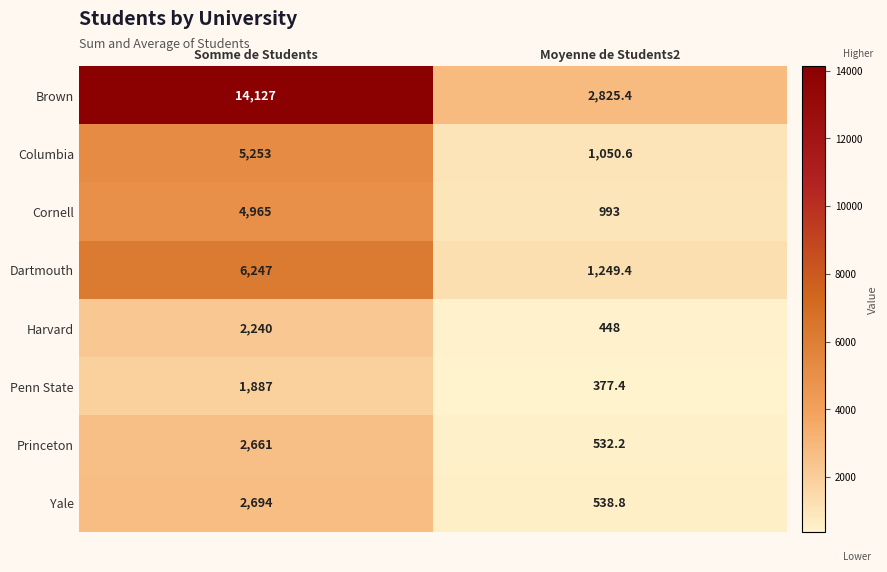

Which series has the largest range (max minus min)?

Brown